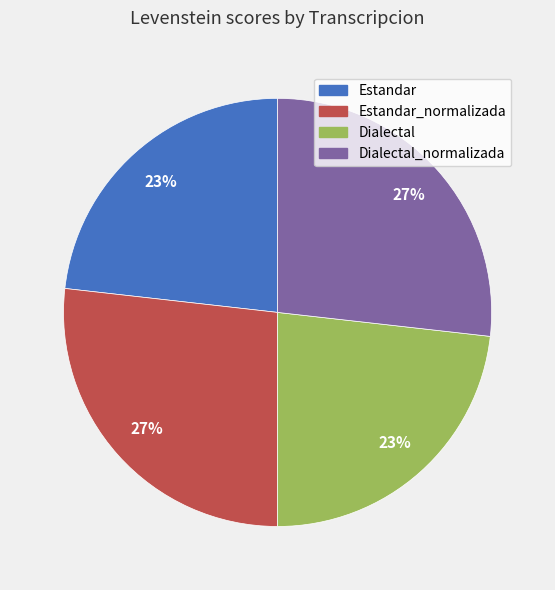

To the nearest percent, what is the difference between the largest and smallest slice percentages?

4%